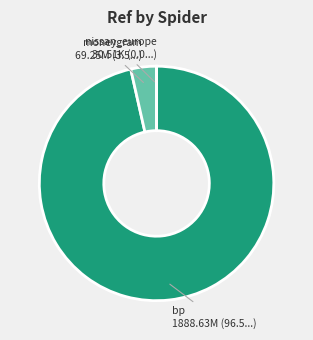

Is there any slice that represents more than half of the pie?

Yes